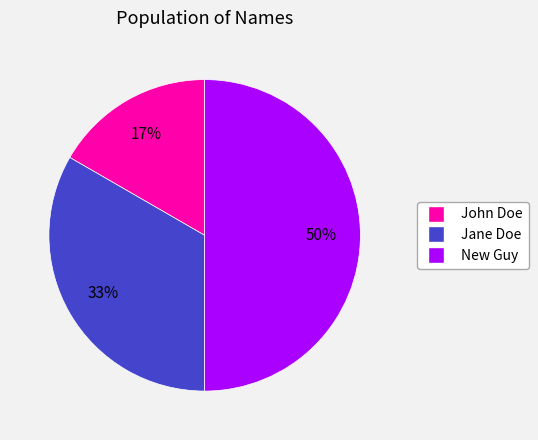

How many segments does this pie chart have?

3